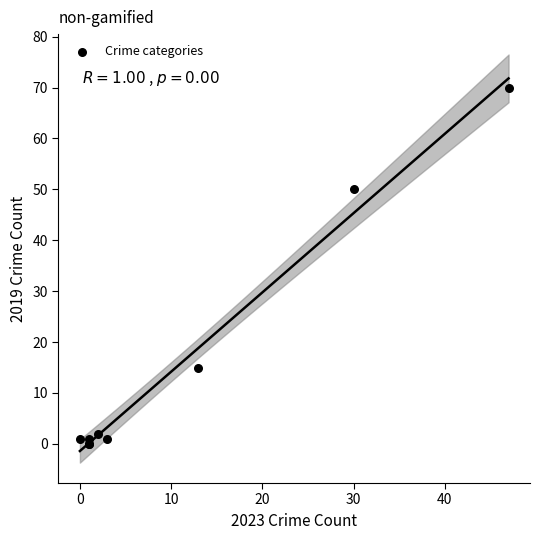

What Y value in the scatter plot is closest to 35?

50